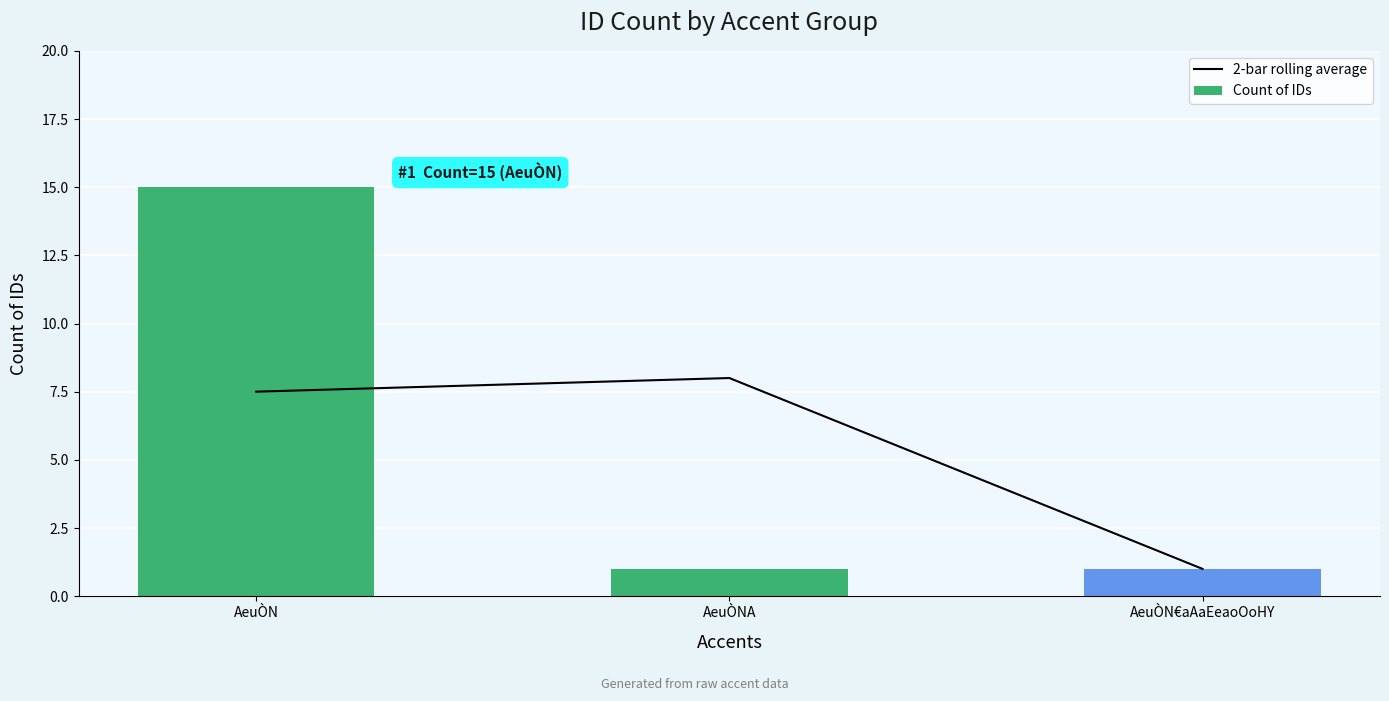

Rank the series by their average value, from highest to lowest.

Count of IDs, 2-bar rolling average